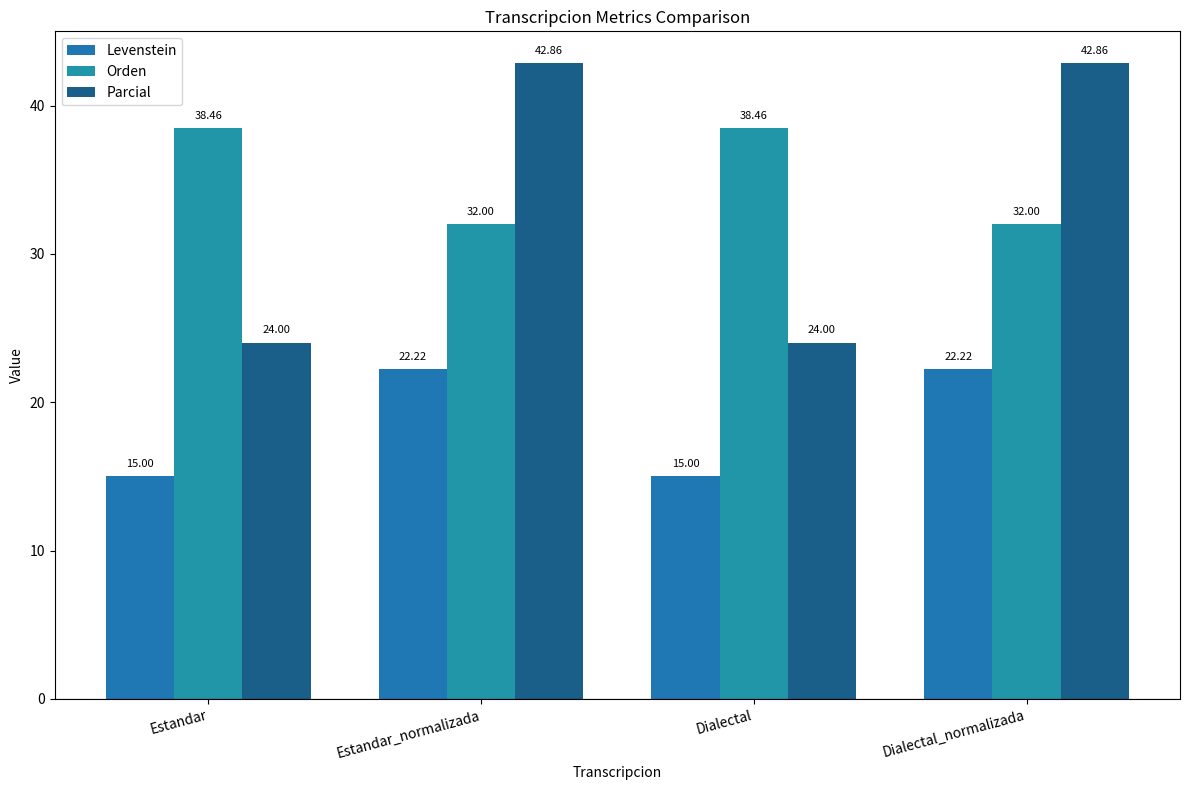

The Parcial series shows 42.9 at Estandar_normalizada. True or false?

True